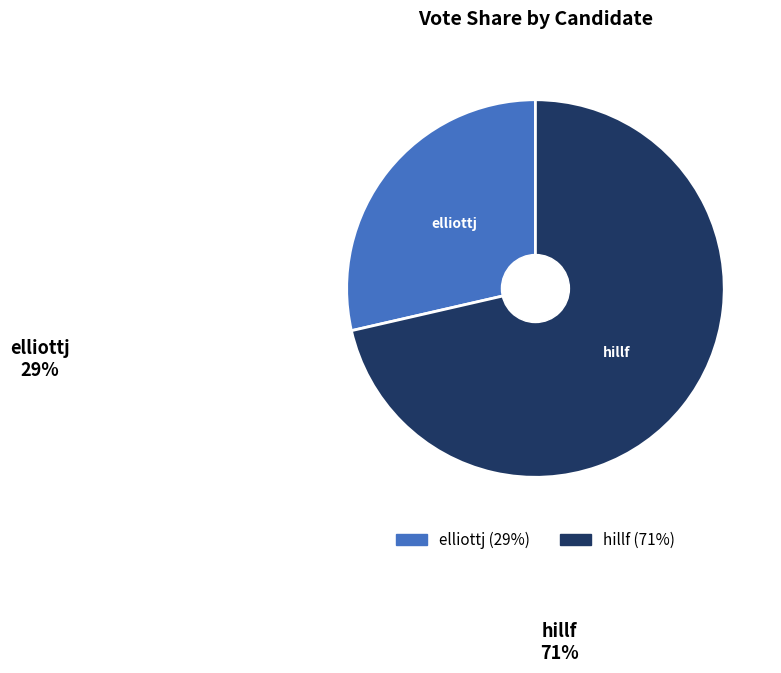

Combined, do hillf and elliottj account for over 50%?

Yes